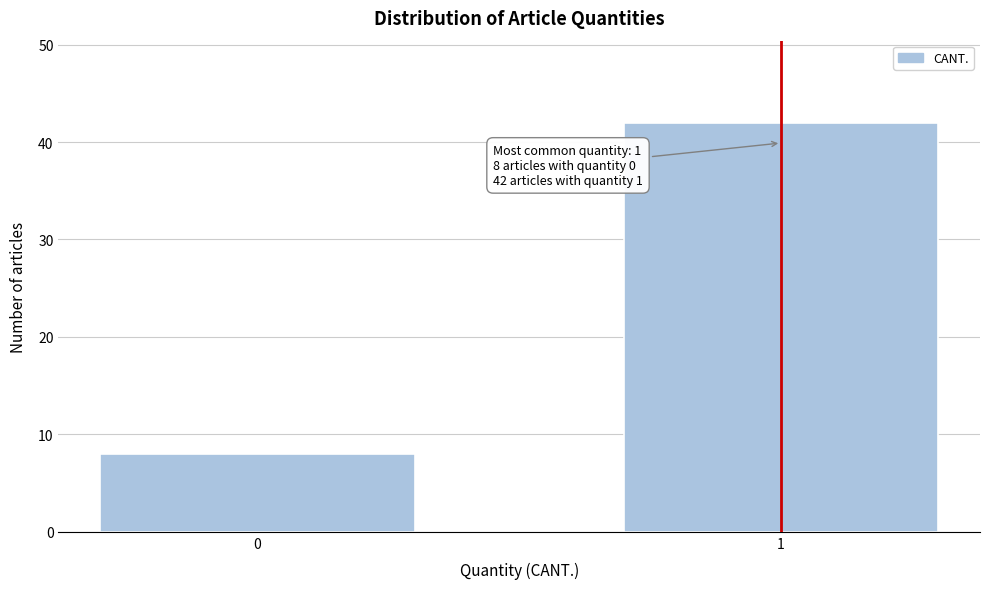

Reading left to right, list all the values displayed in this chart.

8	42